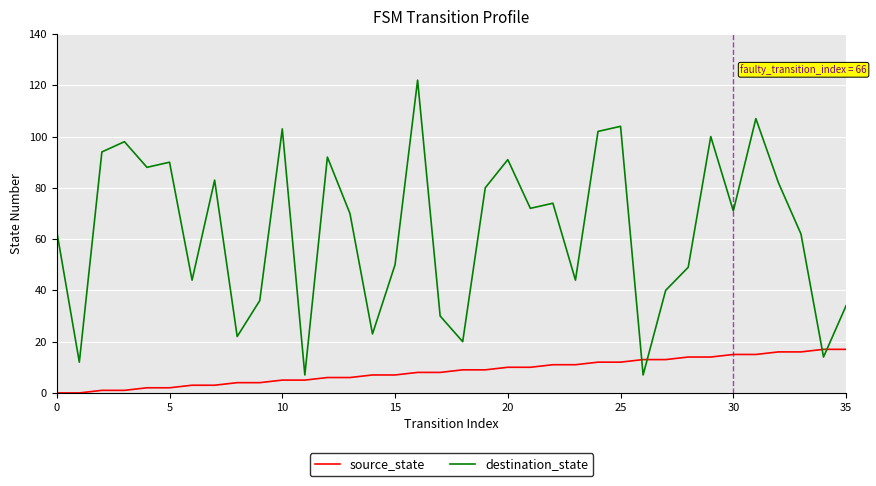

List the series in order of their peak value, highest first.

destination_state, source_state